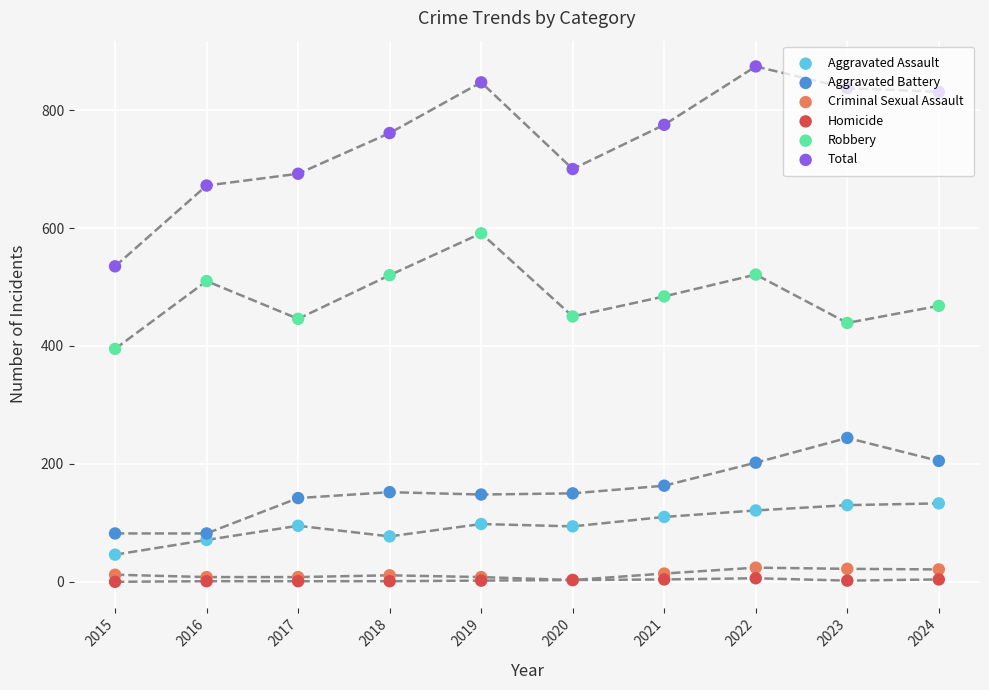

Which series has the largest total across all categories?

Total